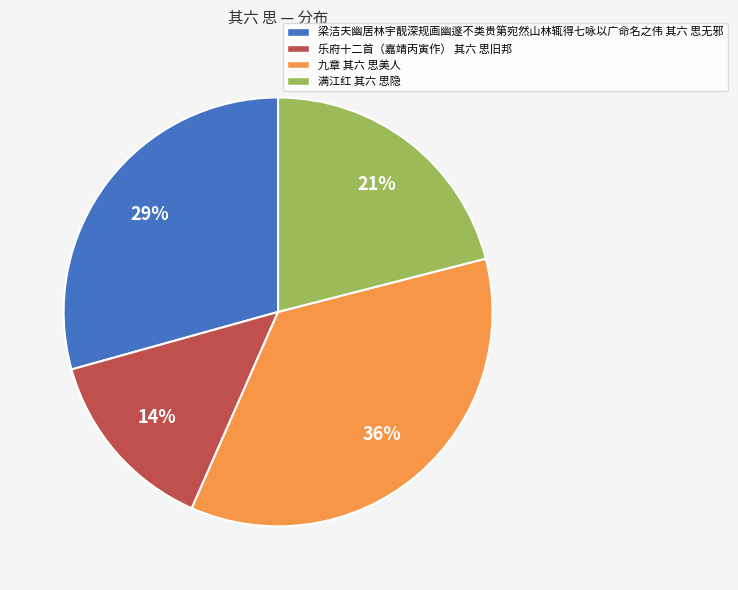

How many slices are in this pie chart?

4